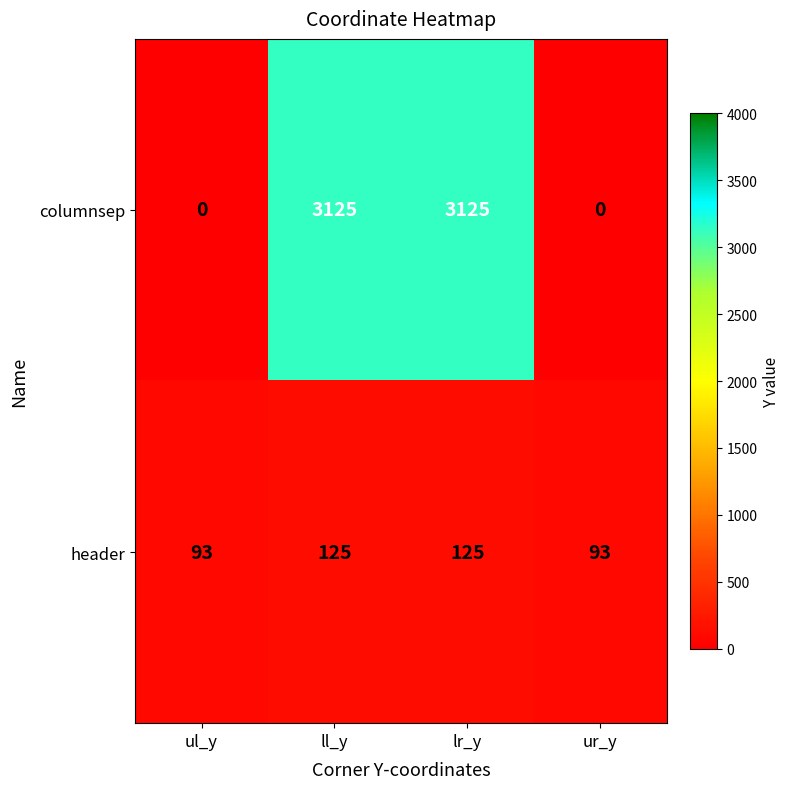

Reading right to left, list all the values displayed in this chart.

columnsep: ur_y=0	lr_y=3125	ll_y=3125	ul_y=0
header: ur_y=93	lr_y=125	ll_y=125	ul_y=93